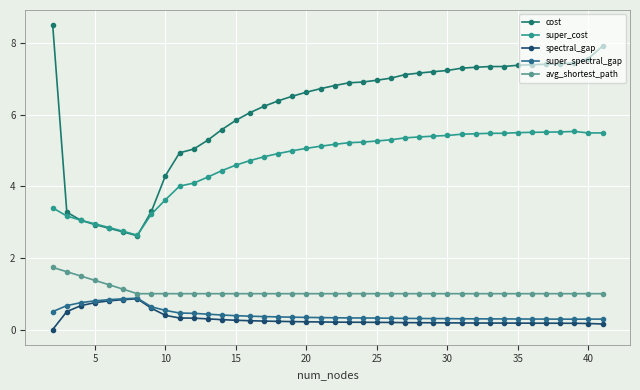

How many lines are shown in the chart?

5